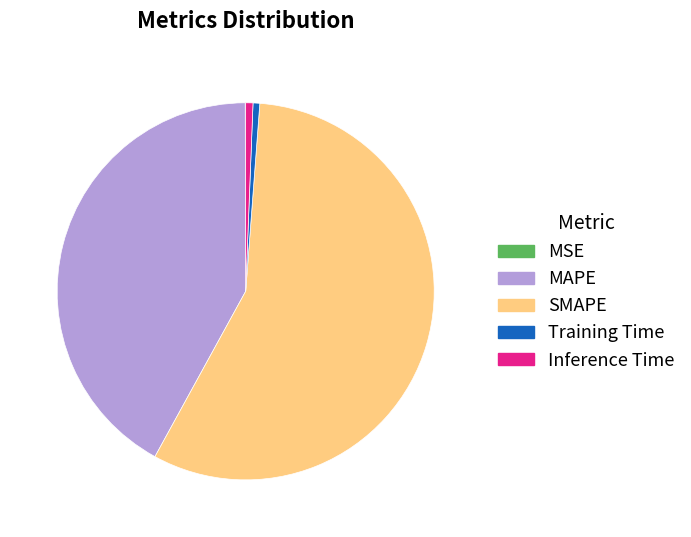

Approximately how many times larger is the value at SMAPE compared to MAPE?

1.4